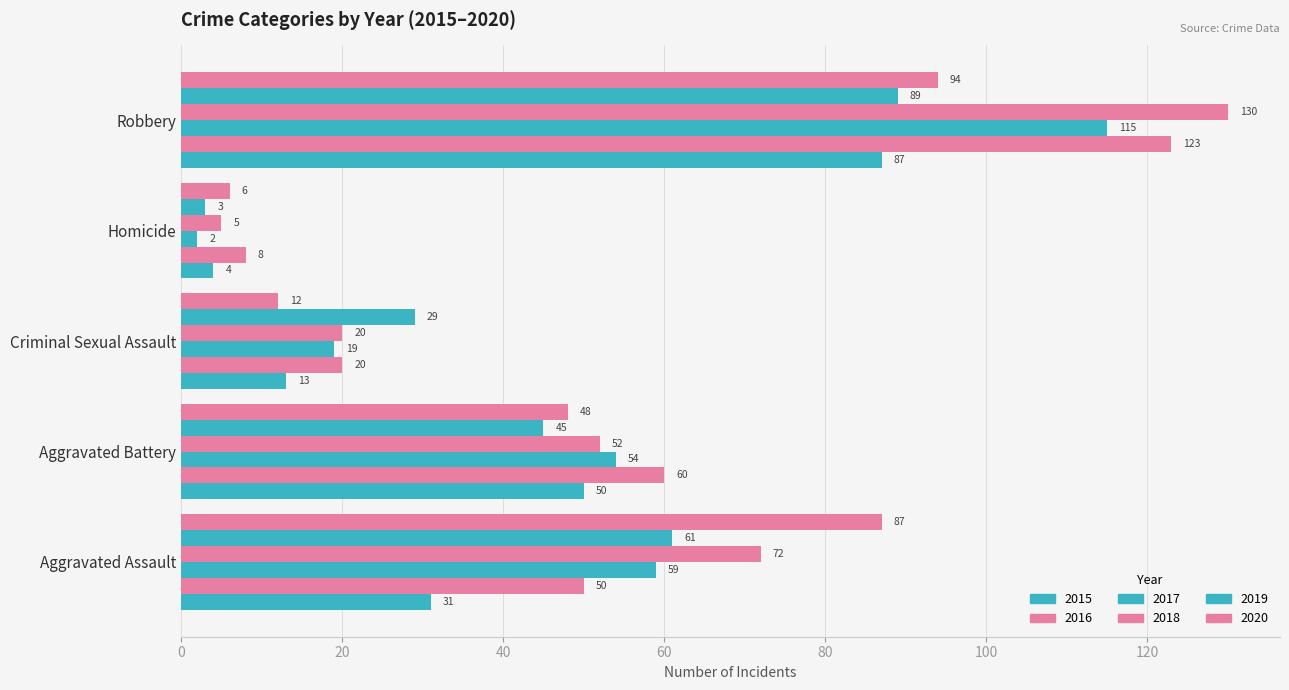

What is the sum of the 2020 values at Criminal Sexual Assault and Homicide?

18